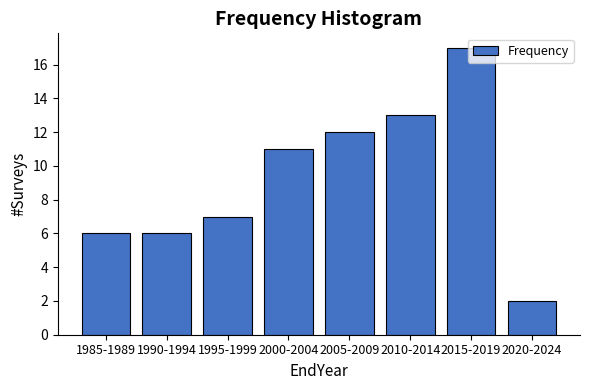

Which category has the highest value across all series?

2015-2019